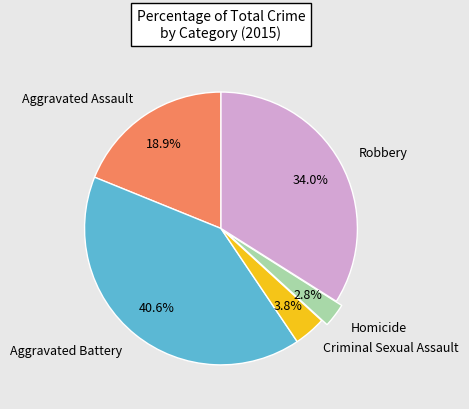

Rank the categories by value from lowest to highest.

Homicide, Criminal Sexual Assault, Aggravated Assault, Robbery, Aggravated Battery